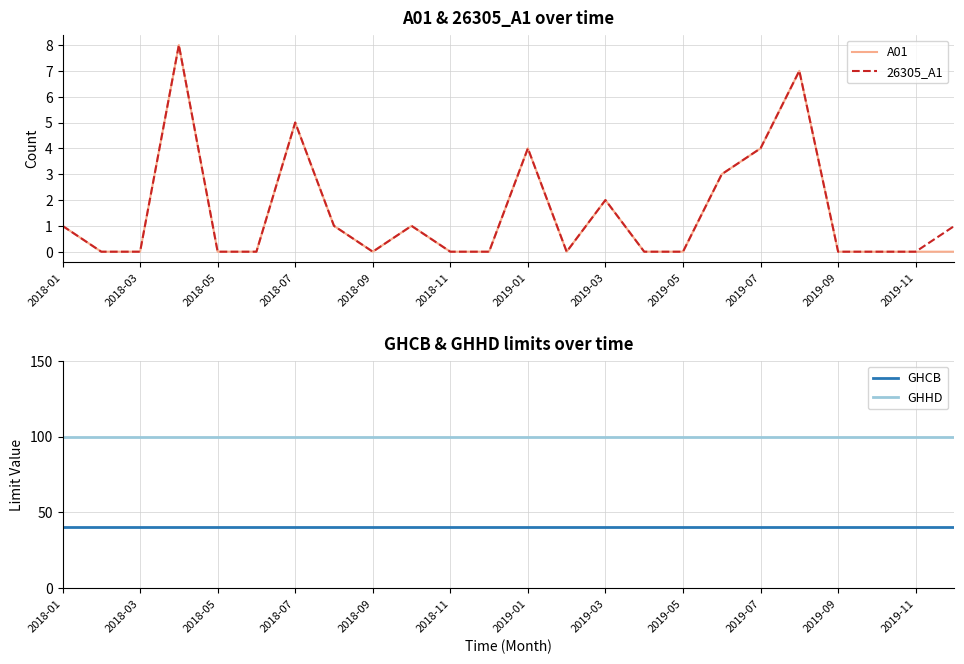

True or false: GHCB has more than 1 points higher than both neighbors.

False